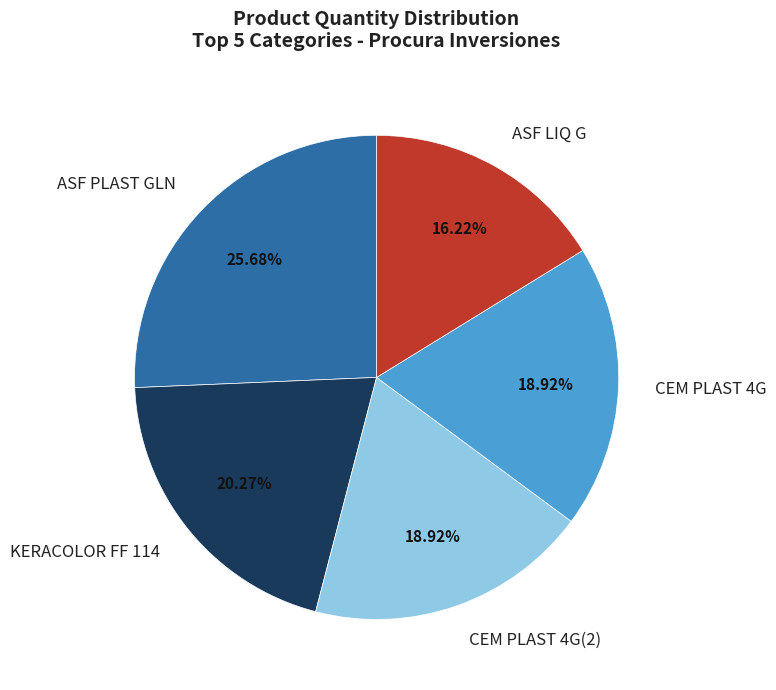

Which slice is the largest?

ASF PLAST GLN